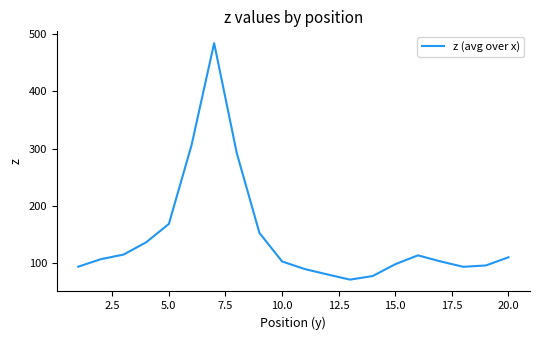

What is the difference between the maximum and minimum values?

412.6